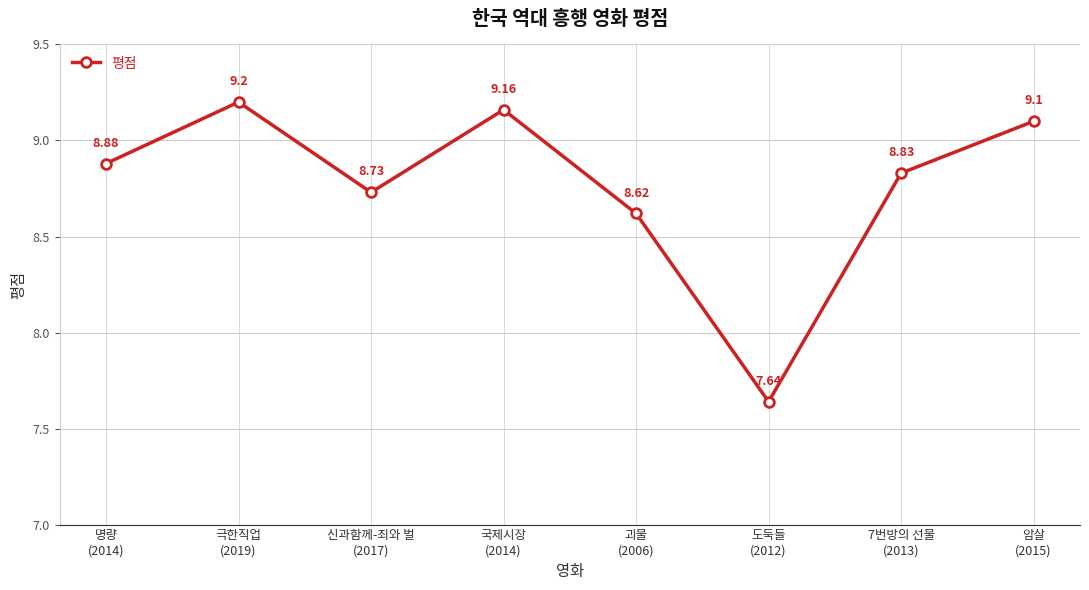

What is the average value?

8.8